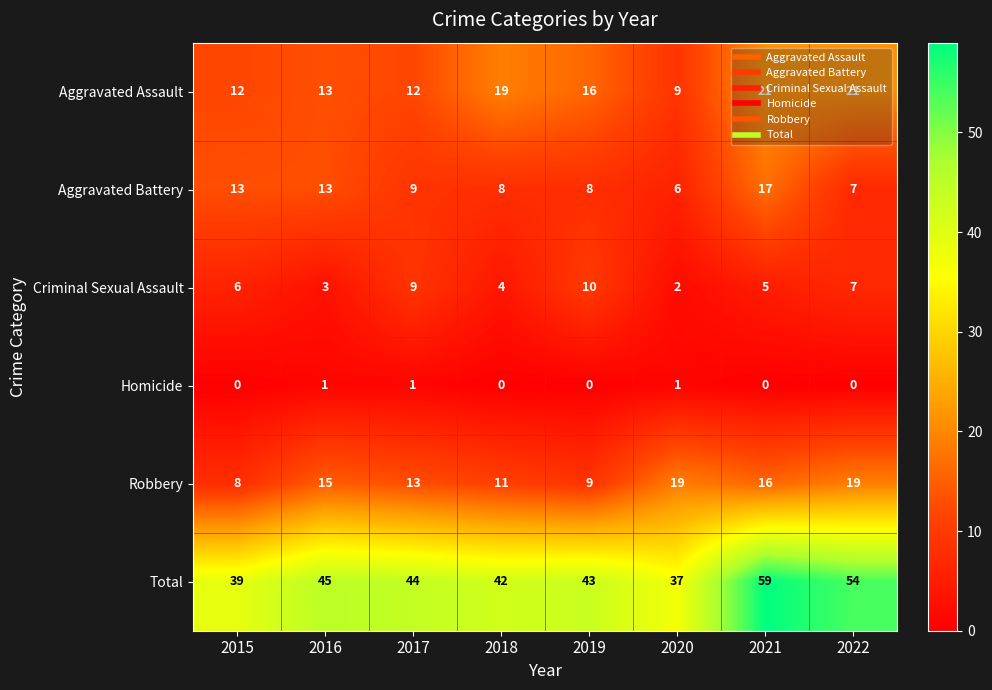

The Aggravated Assault series shows 4 at 2020. True or false?

False